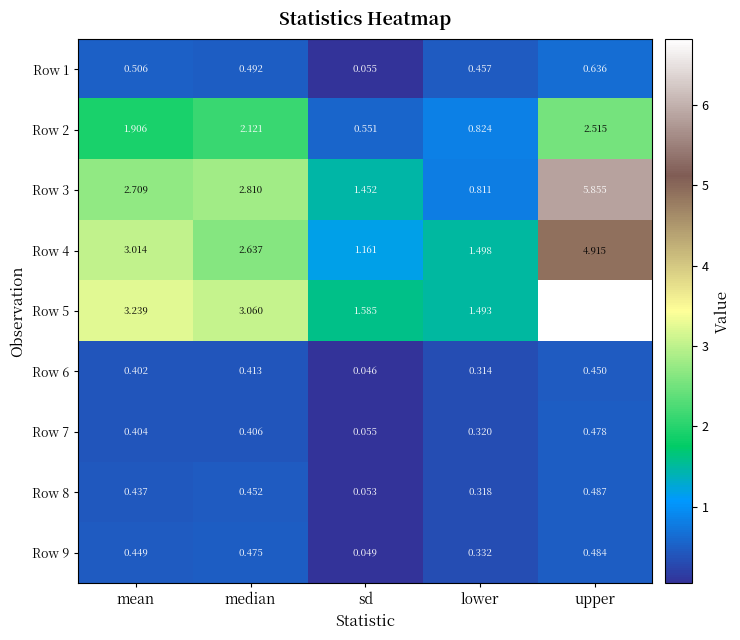

Where does the Row 3 series first go above 2?

mean